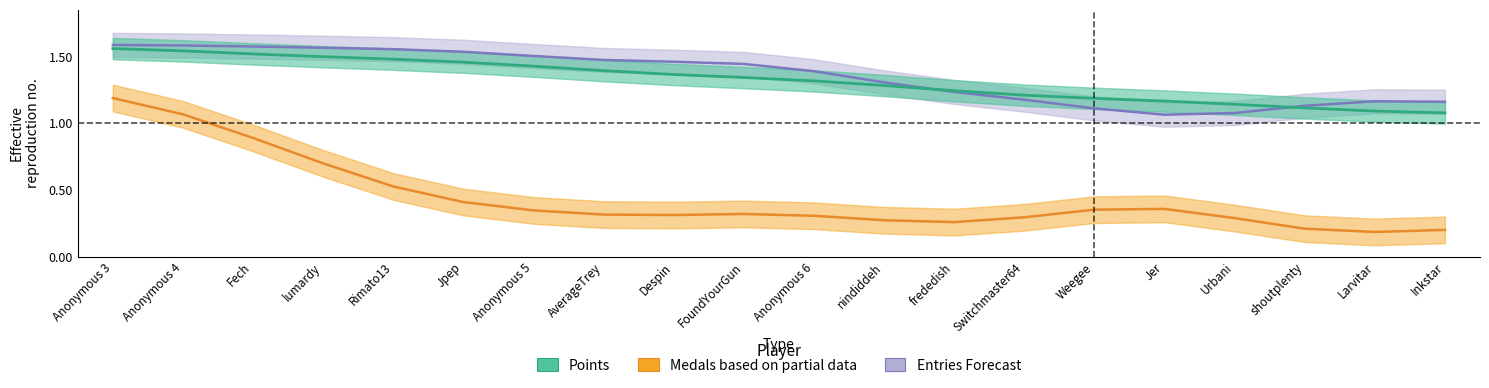

At which category is the sum across all series the highest?

Anonymous 3